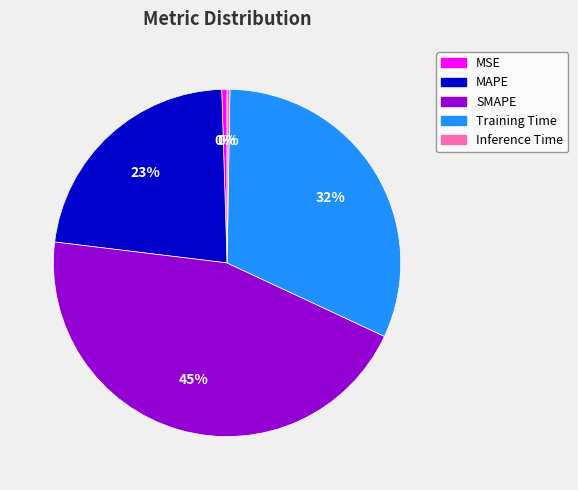

Which category has the biggest portion of the pie?

SMAPE